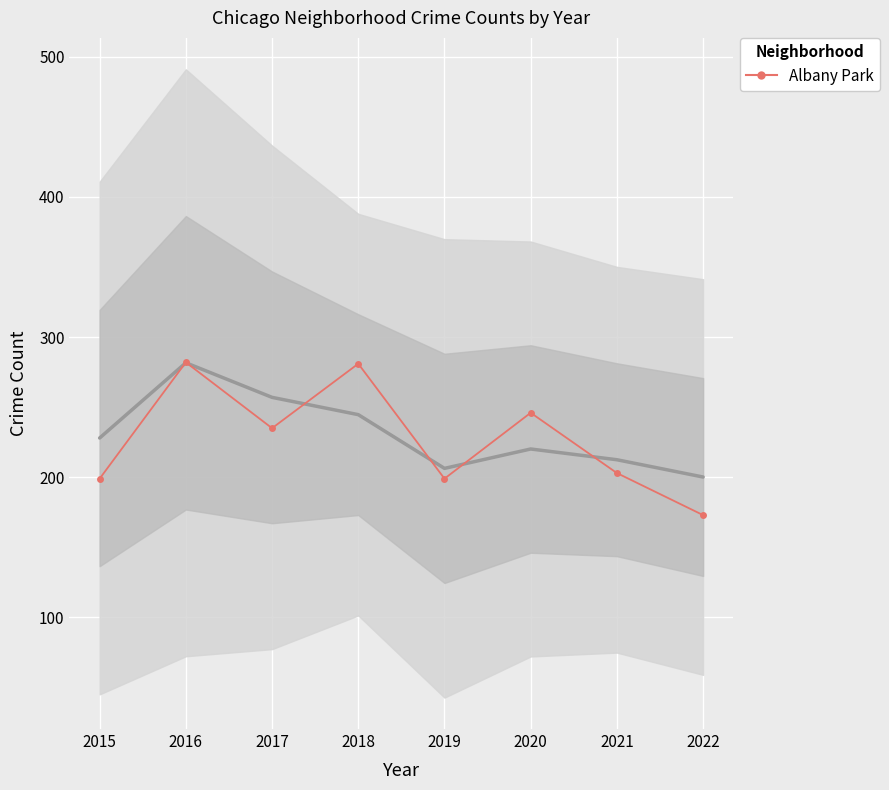

The value at 2022 is 173. True or false?

True